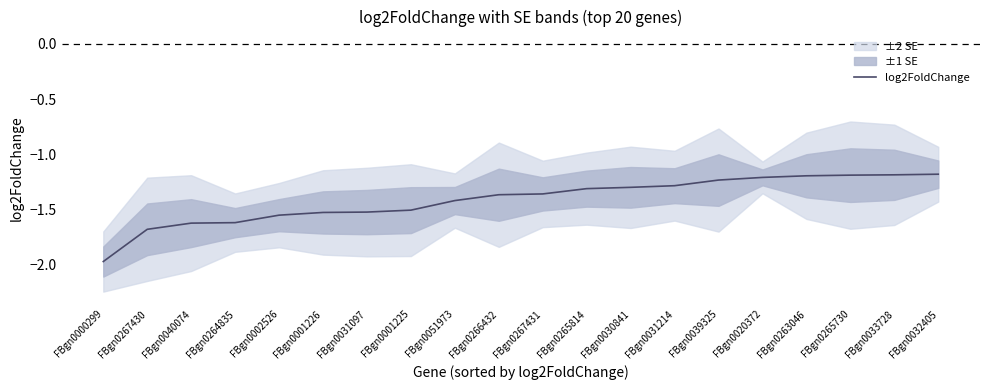

How many lines are shown in the chart?

1